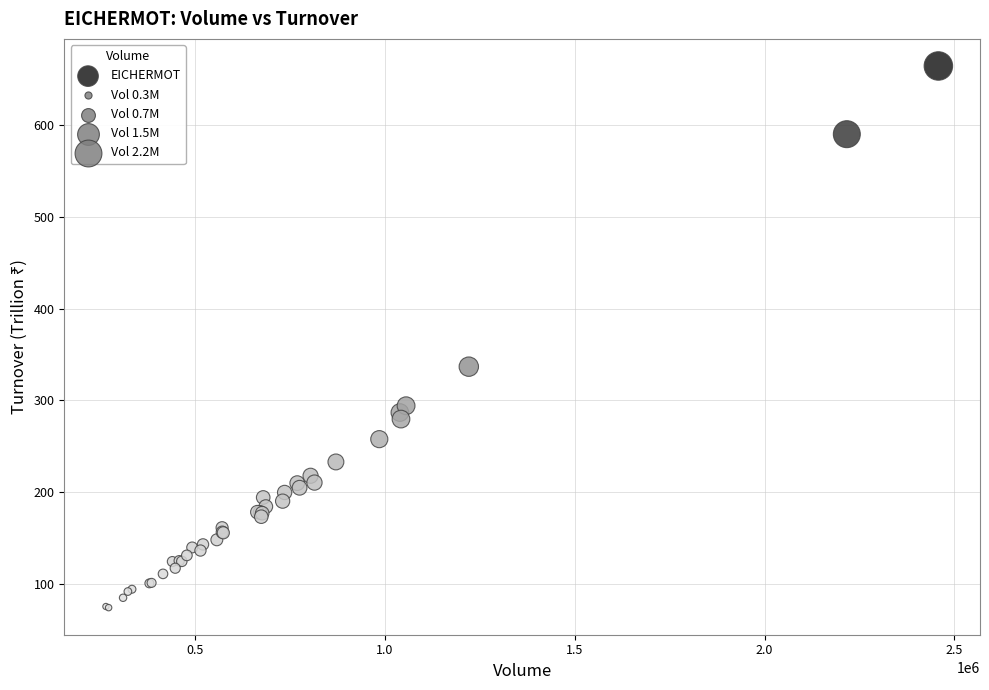

What Y value in the scatter plot is closest to 369?

336.6